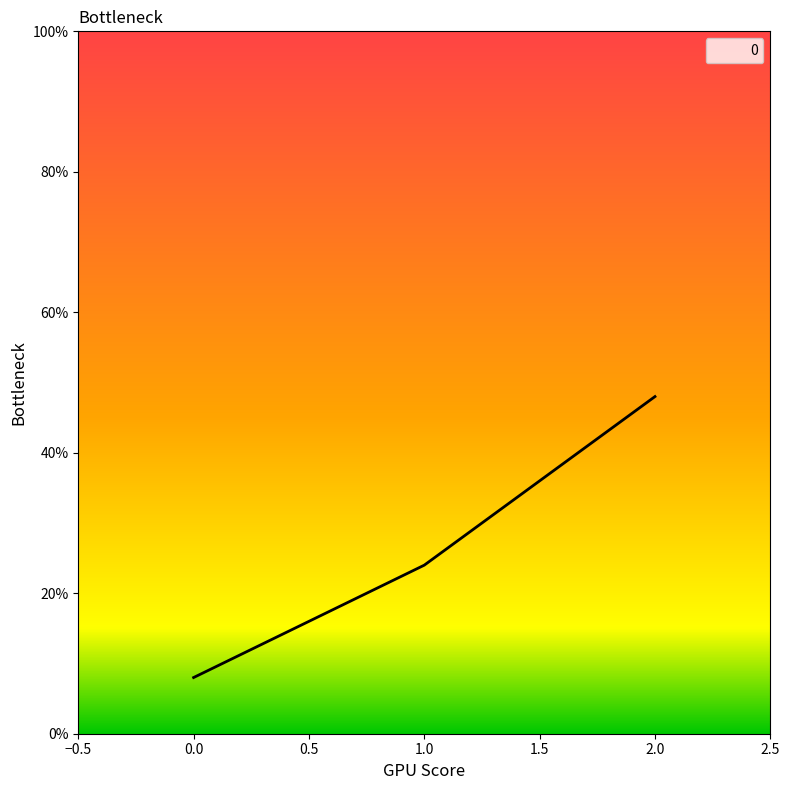

List the labels in order of value, largest first.

2.0, 1.0, 0.0